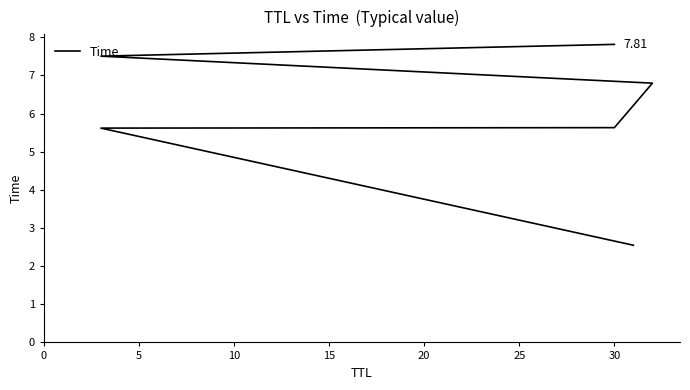

What is the difference between the maximum and minimum values?

5.3